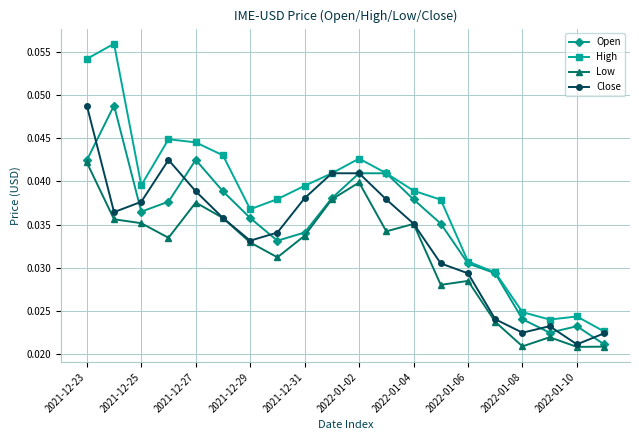

True or false: Close has more than 1 points higher than both neighbors.

True